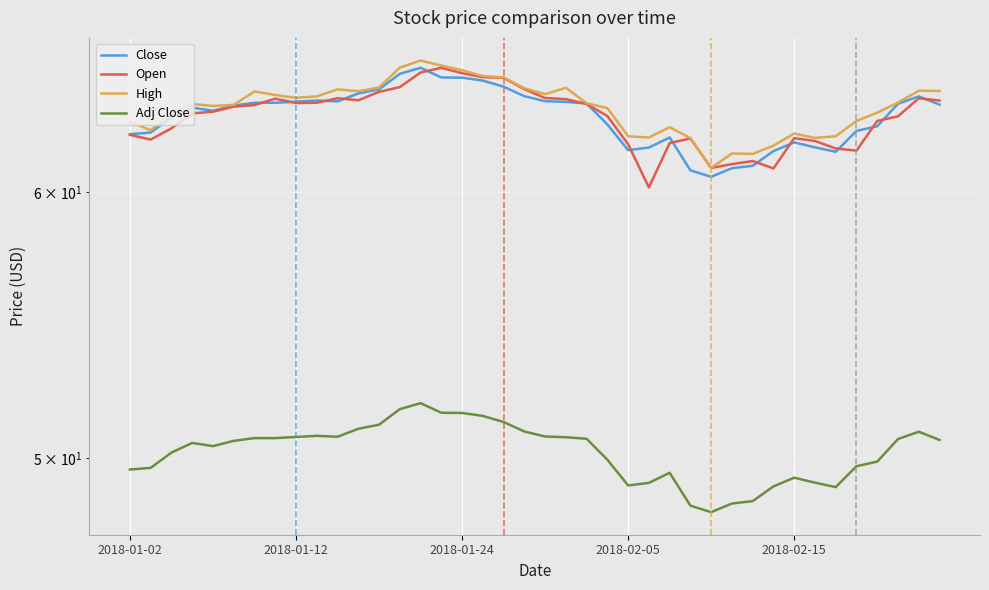

The Close series shows 90.3 at 27. True or false?

False